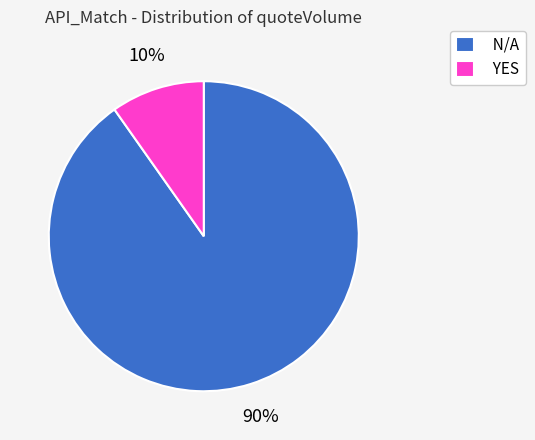

Which slice is the largest?

N/A